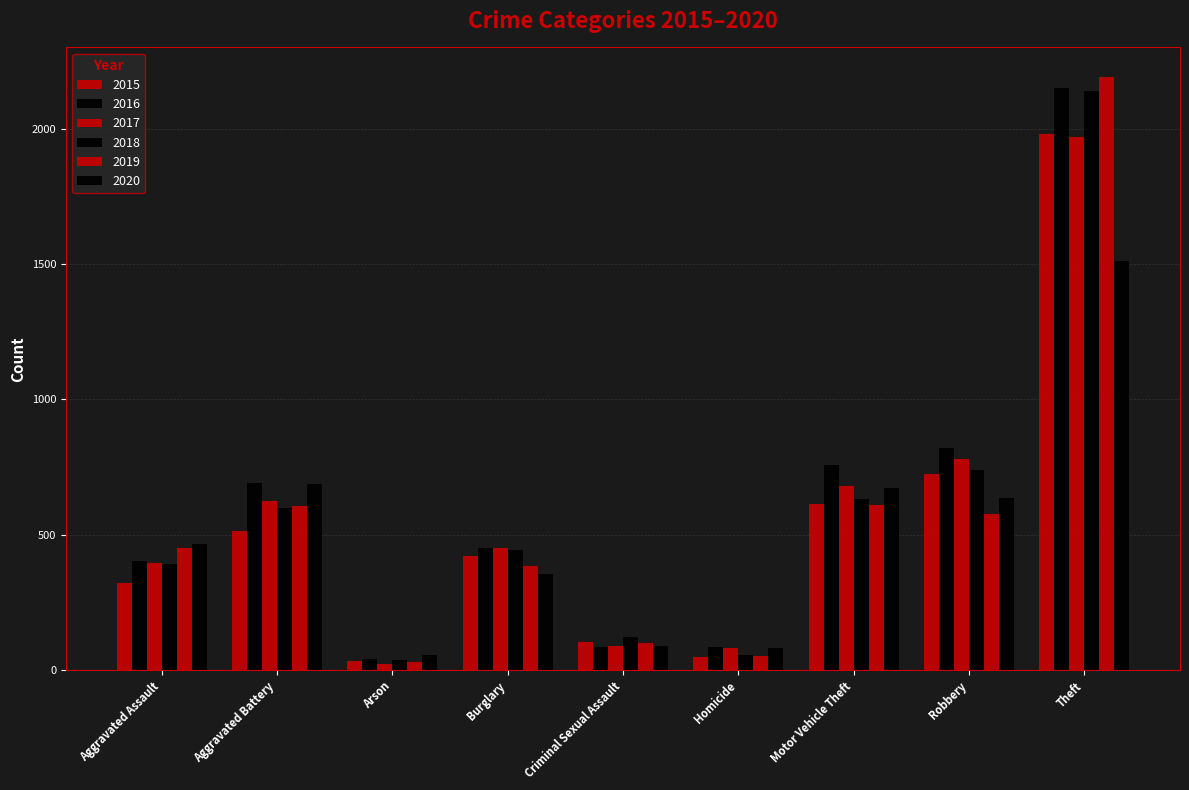

Count the number of categories in the chart.

9